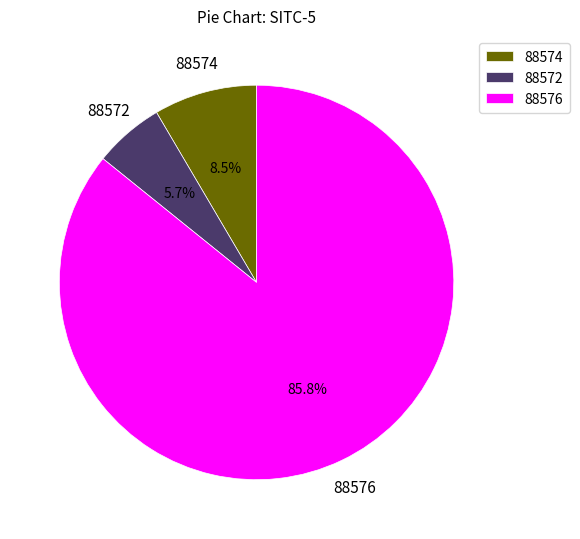

Which slice is the smallest?

88572